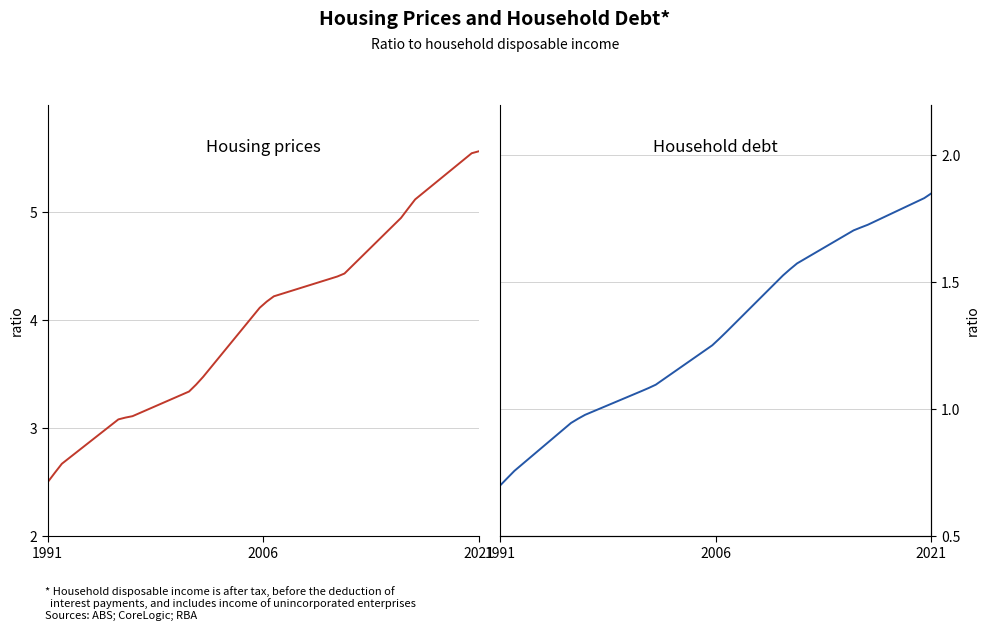

How many values in the Housing prices series exceed 4?

11